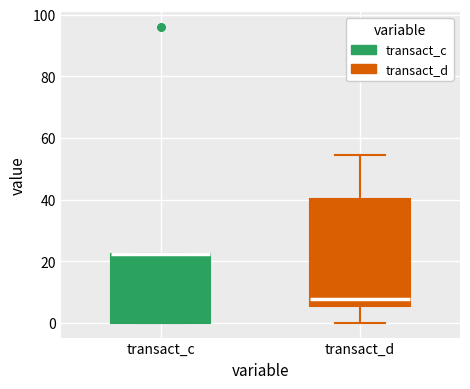

Comparing the boxes themselves (not the whiskers), which one is the tallest?

transact_d